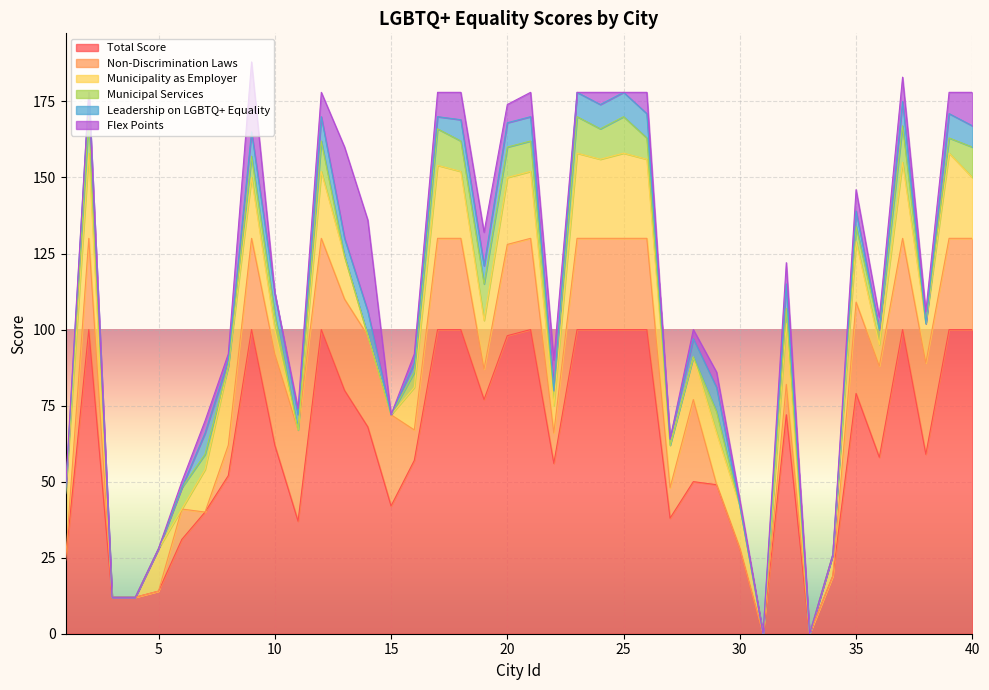

At which label does Leadership on LGBTQ+ Equality reach its peak?

2